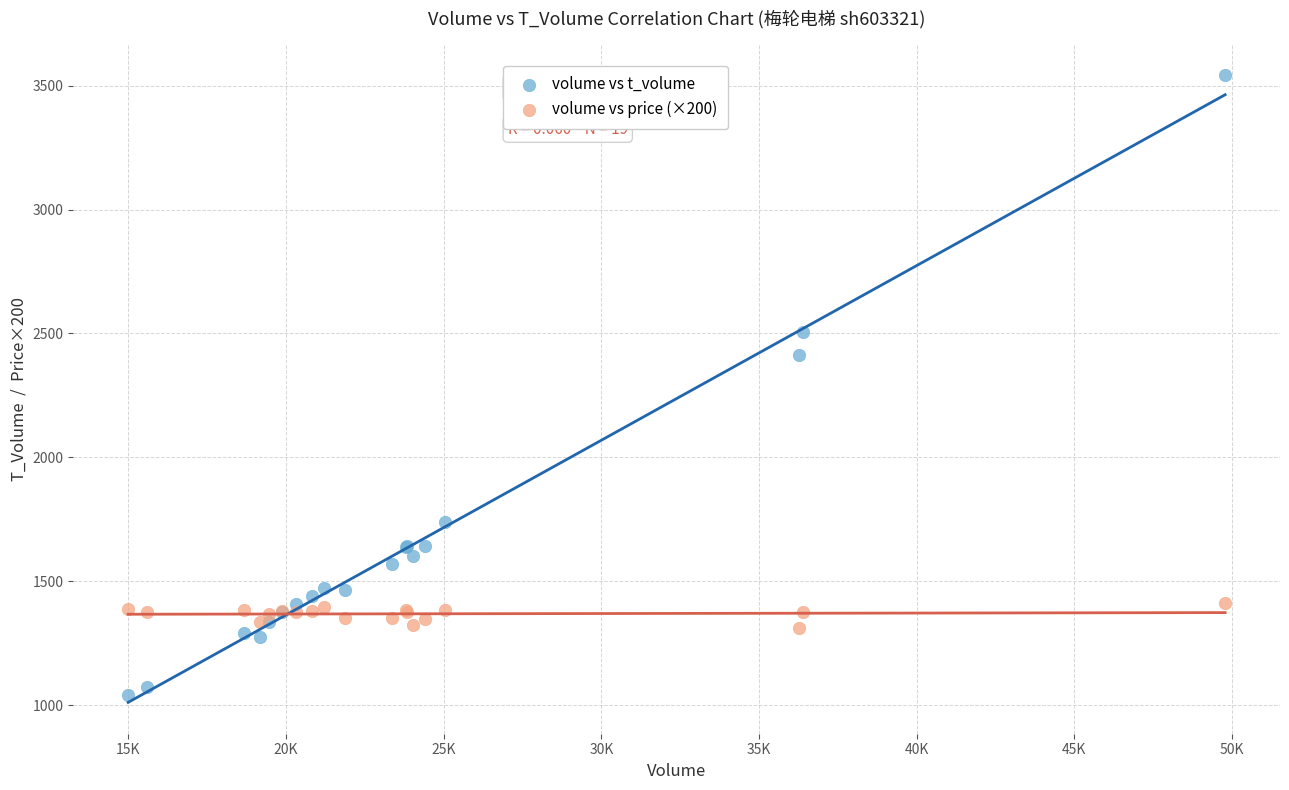

Across all series, what Y value is closest to 2291?

2415